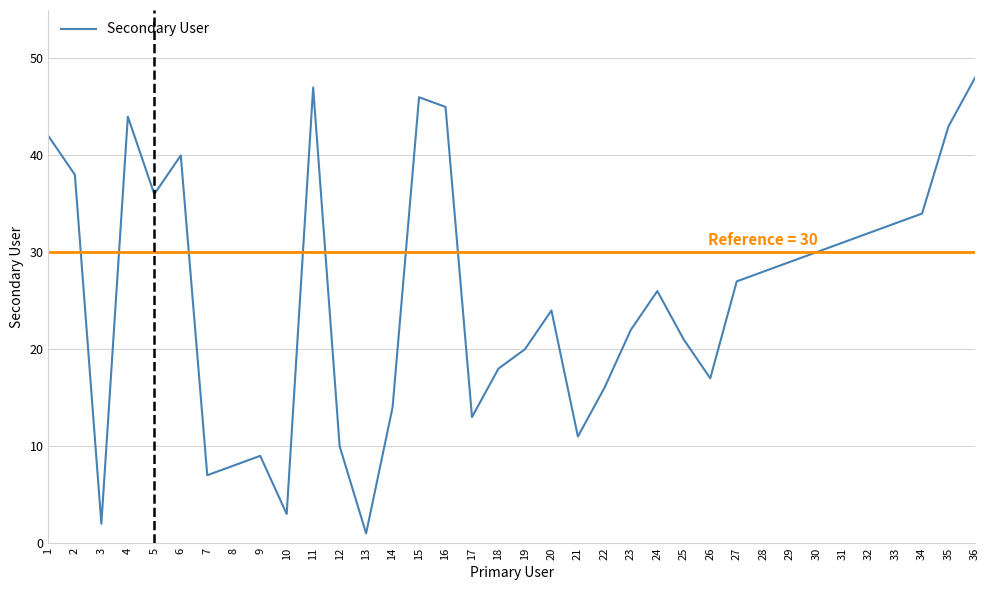

What is the difference between the maximum and minimum values?

47